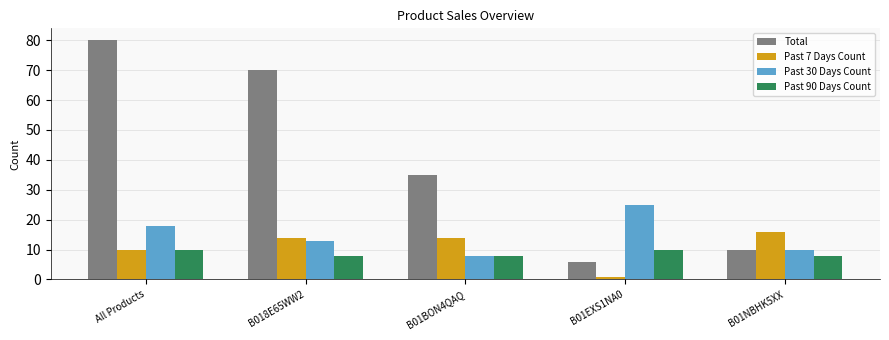

Which category has the highest value across all series?

All Products